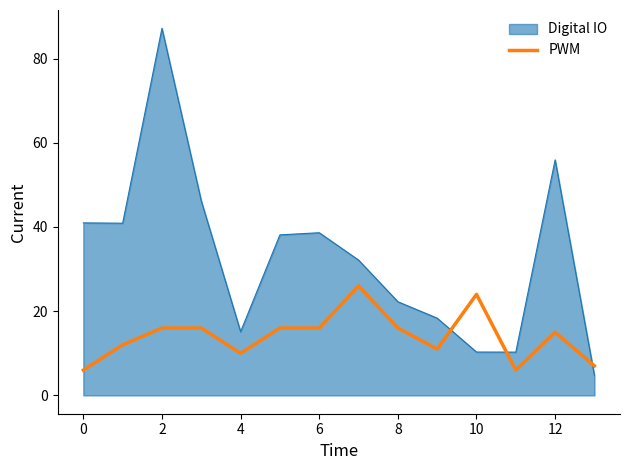

How many lines are shown in the chart?

2